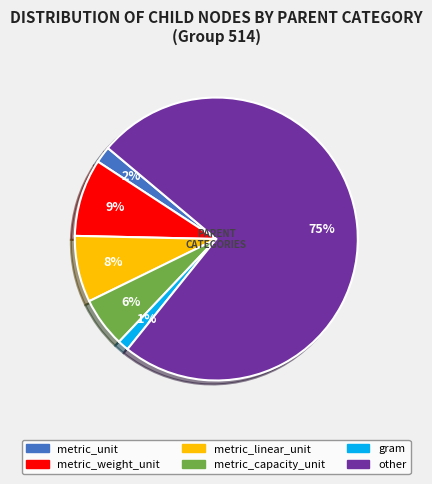

Is there a majority slice in this chart?

Yes